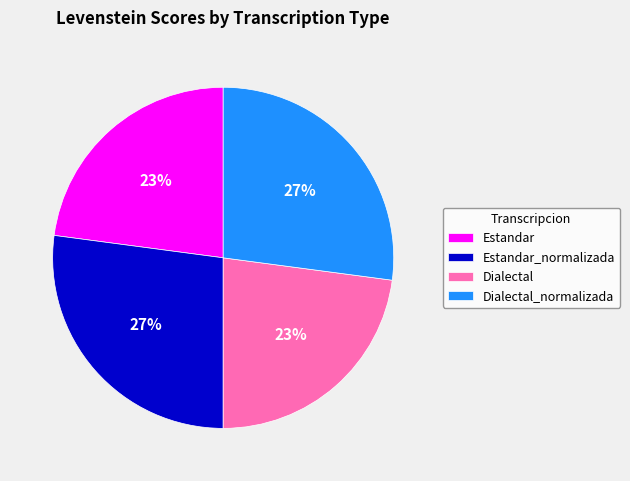

Is Estandar_normalizada the majority of the pie?

No